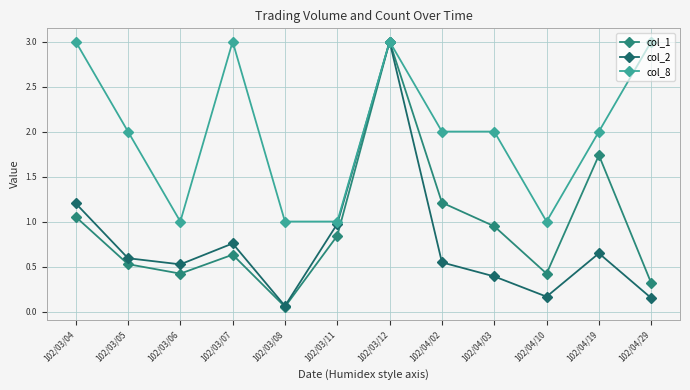

What position from the right is 102/03/05?

11